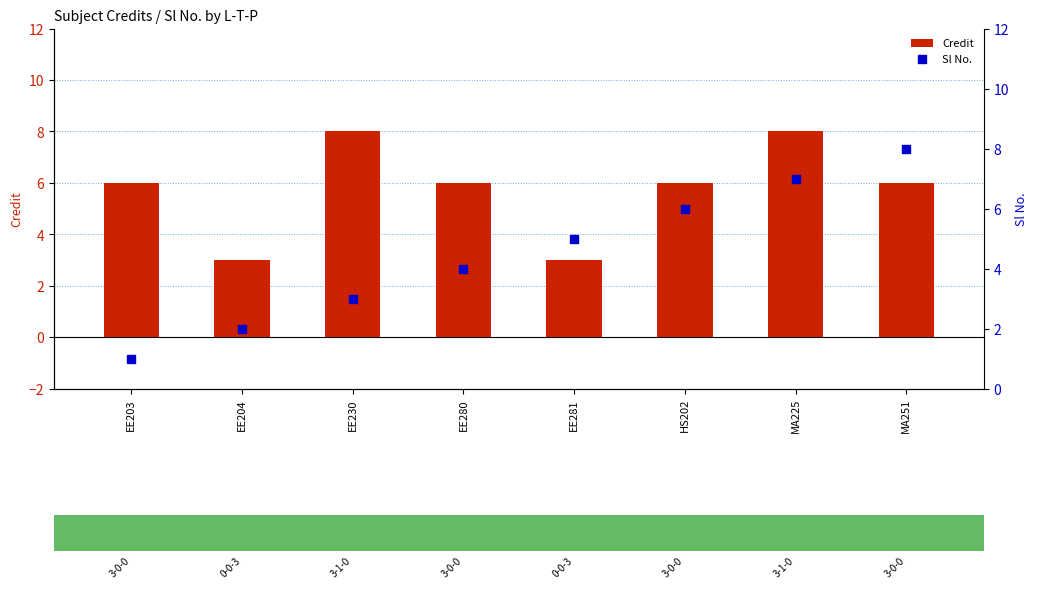

What are all the series names shown in the legend?

Credit, Sl No.